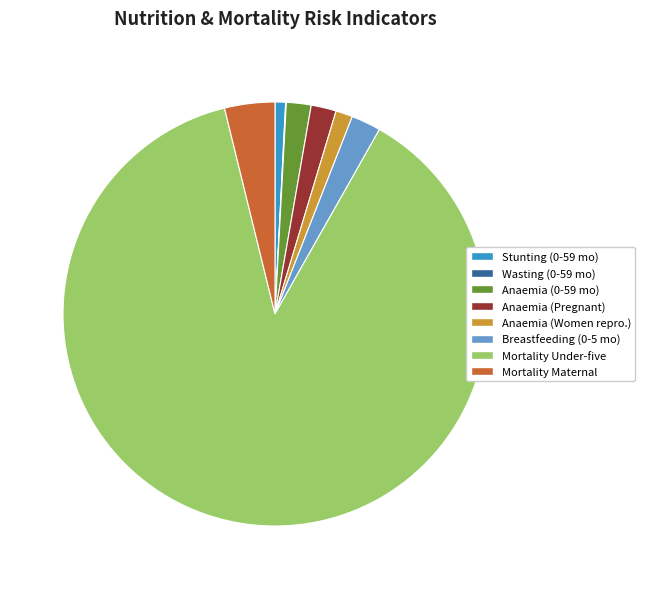

Between Mortality Under-five and Anaemia (Pregnant), which is larger?

Mortality Under-five